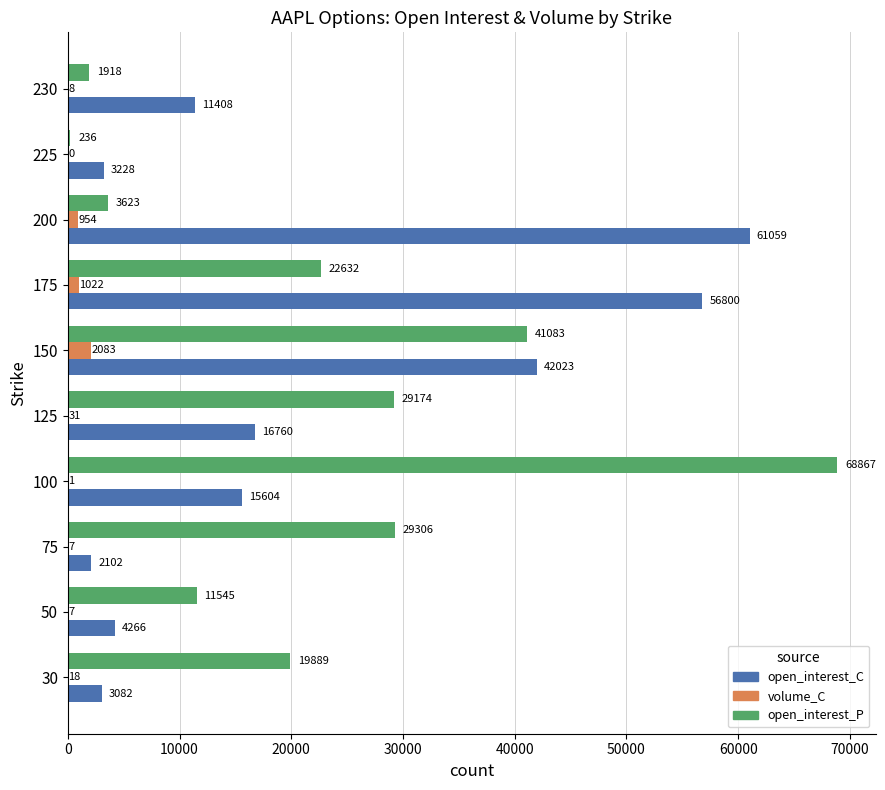

What are all the series names shown in the legend?

open_interest_C, volume_C, open_interest_P